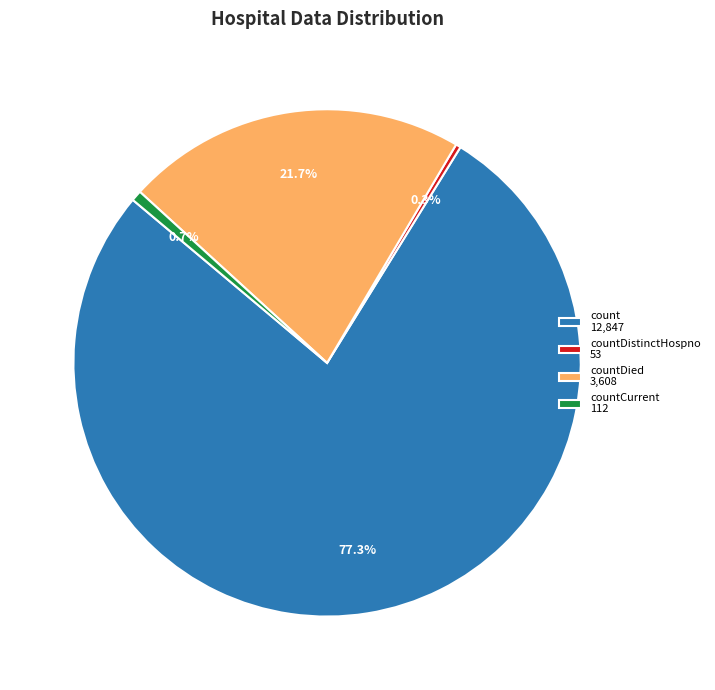

Which slice is the largest?

count 12,847